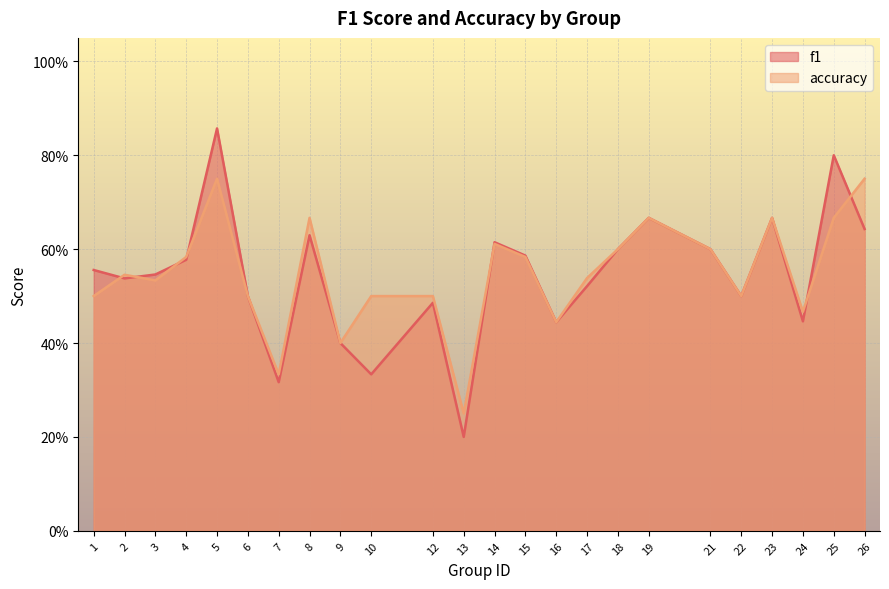

Which category has the highest value across all series?

5